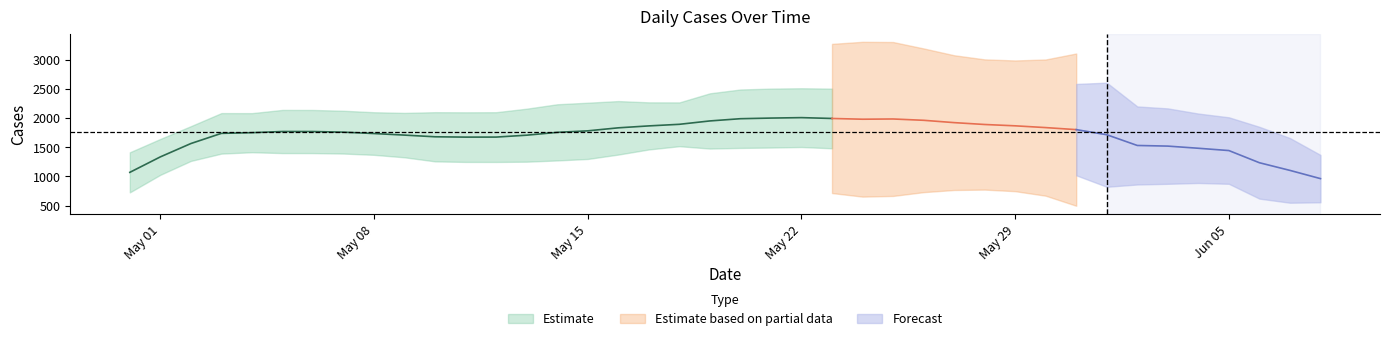

What is the sum of the values at 2023-06-07 and 2023-05-21?

3321